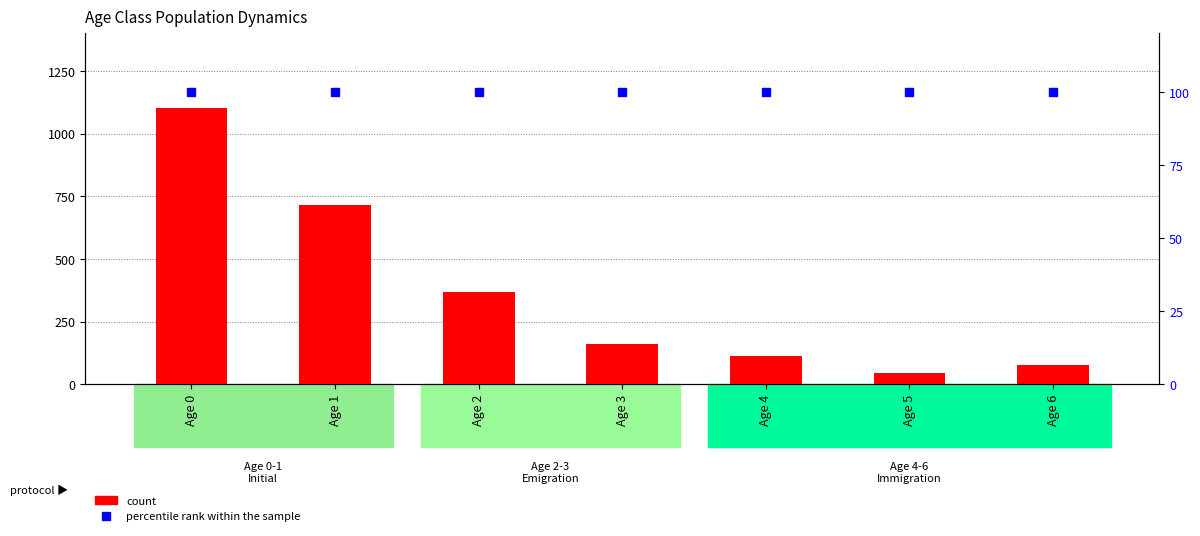

What is the spread (max minus min) of values at Age 1?

615